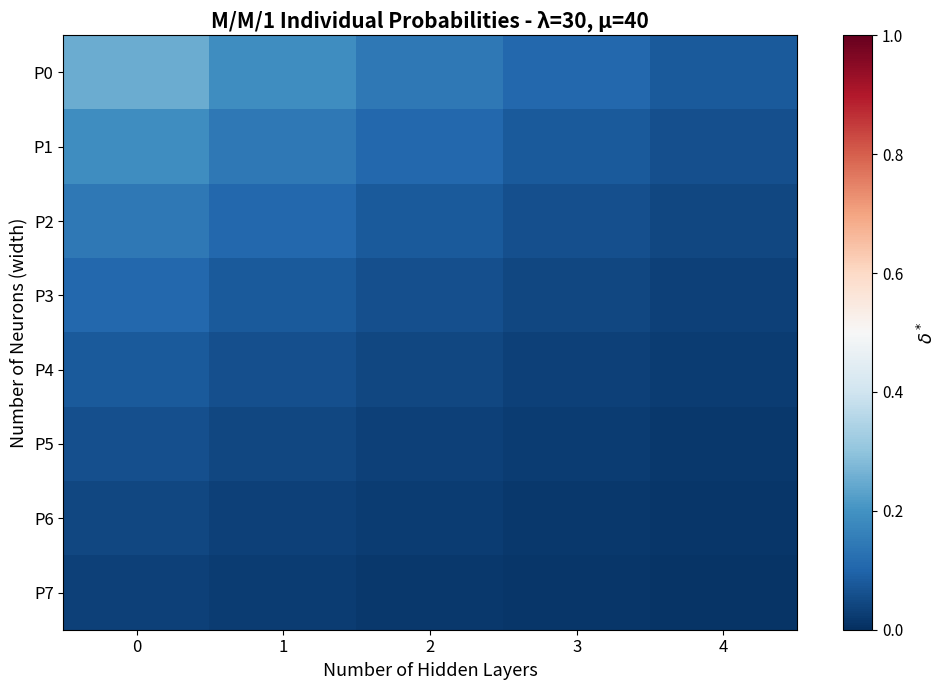

Reading left to right, what are all the values shown in this chart?

P0: 0=0.2	1=0.2	2=0.1	3=0.1	4=0.1
P1: 0=0.2	1=0.1	2=0.1	3=0.1	4=0.1
P2: 0=0.1	1=0.1	2=0.1	3=0.1	4=0.0
P3: 0=0.1	1=0.1	2=0.1	3=0.0	4=0.0
P4: 0=0.1	1=0.1	2=0.0	3=0.0	4=0.0
P5: 0=0.1	1=0.0	2=0.0	3=0.0	4=0.0
P6: 0=0.0	1=0.0	2=0.0	3=0.0	4=0.0
P7: 0=0.0	1=0.0	2=0.0	3=0.0	4=0.0